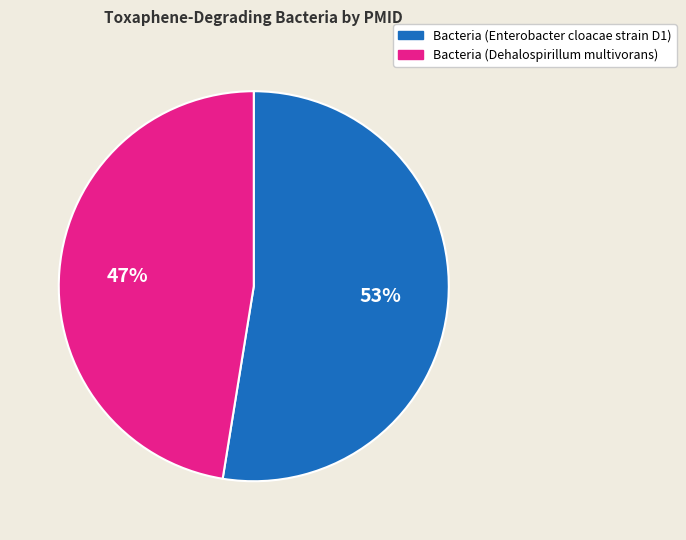

How many segments does this pie chart have?

2